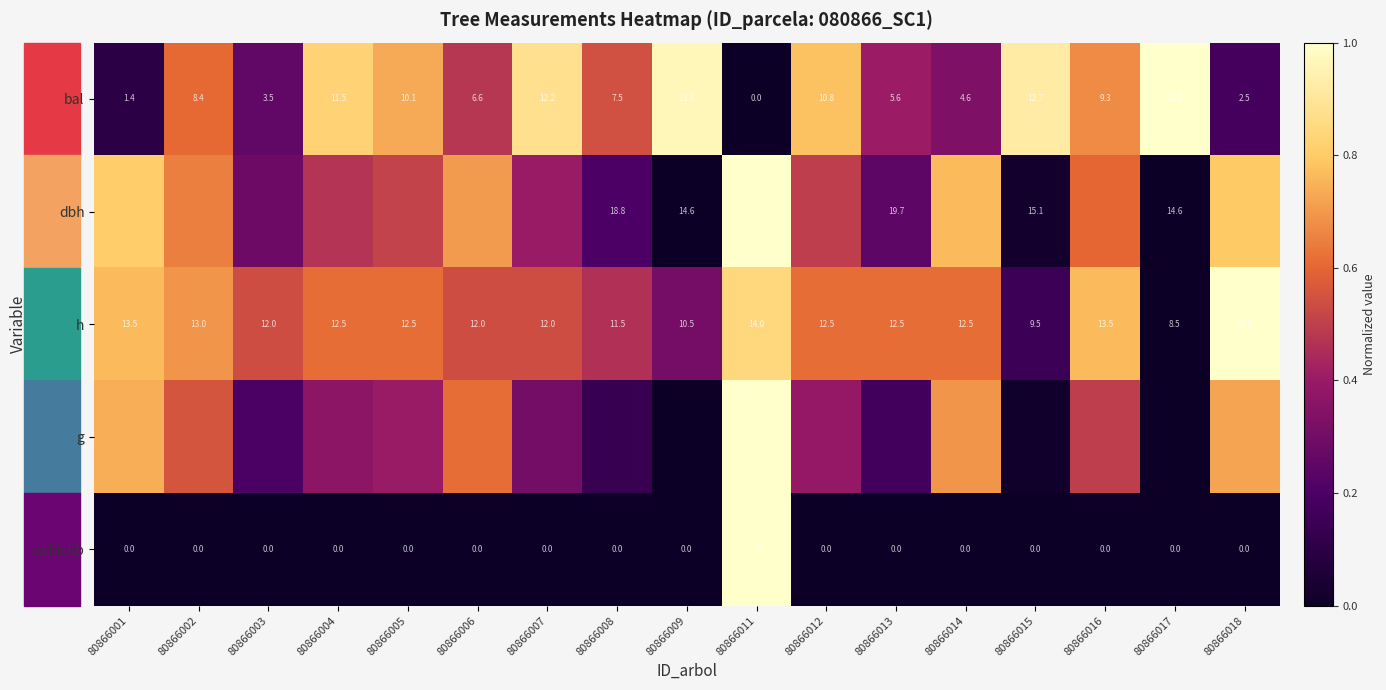

Between 80866008 and 80866012, which series saw the biggest shift?

dbh